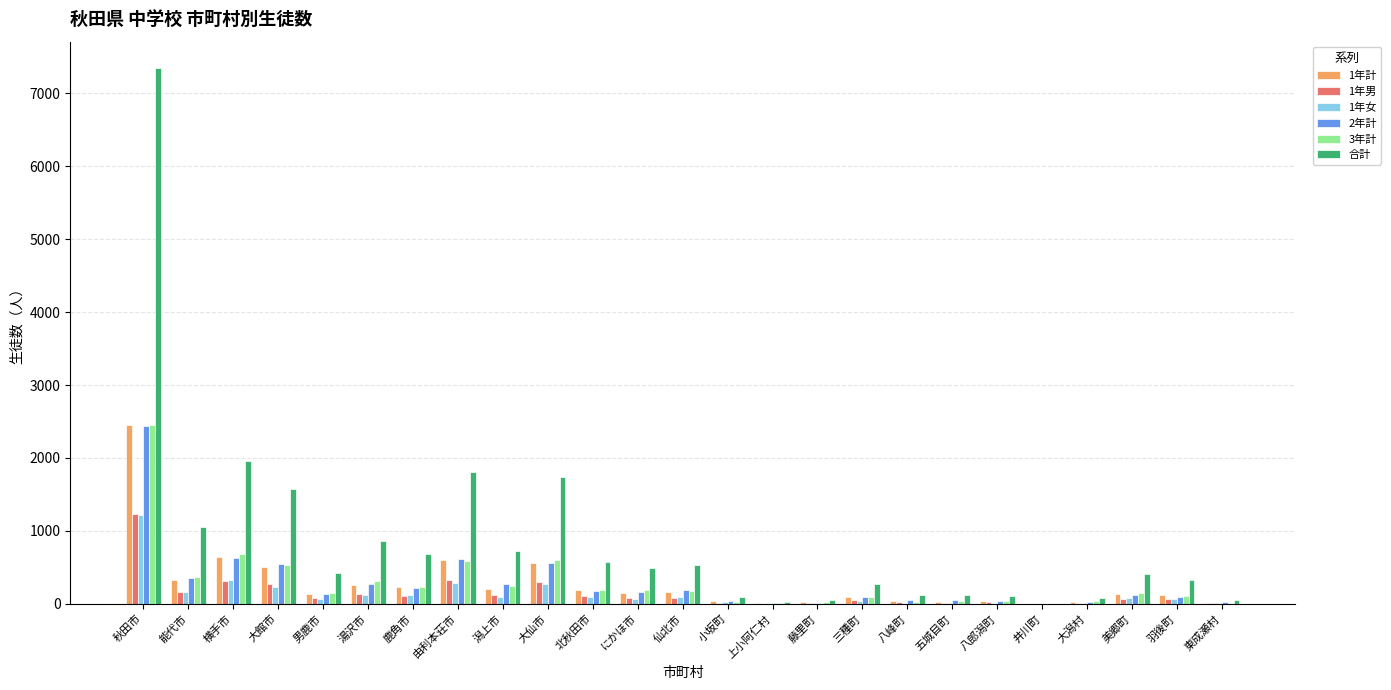

Where does the 合計 series first go above 421?

秋田市